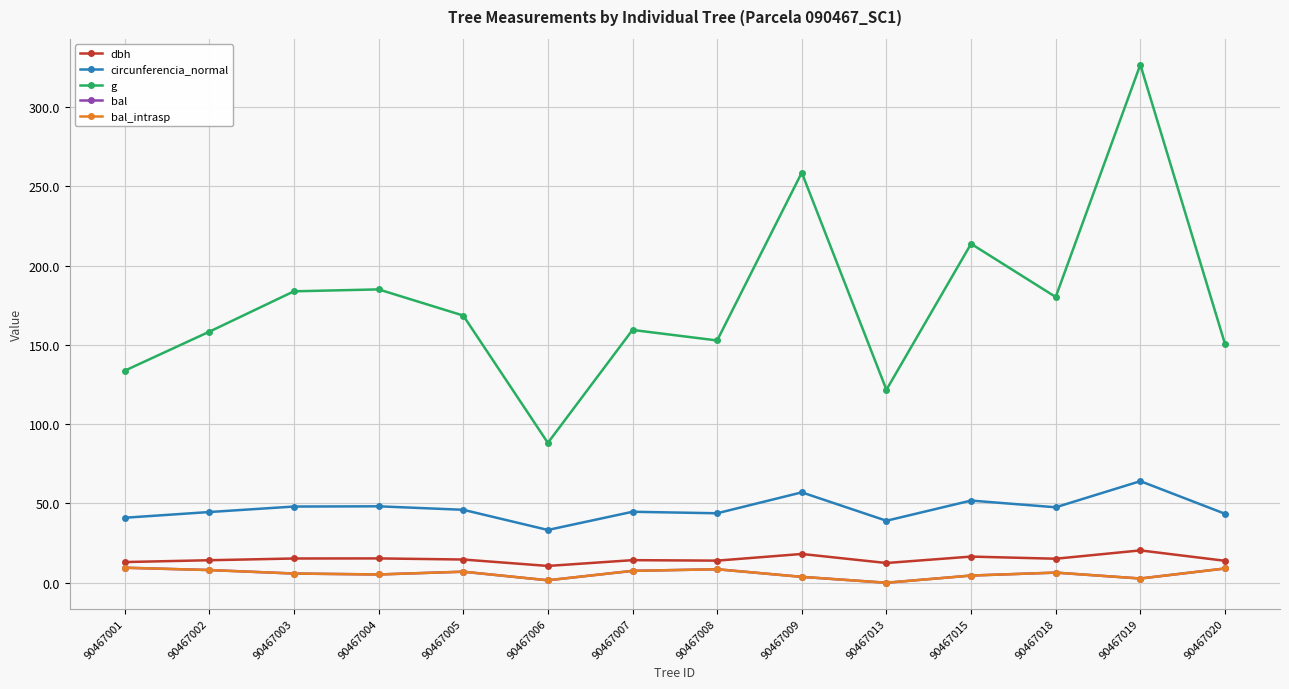

Which series has the largest range (max minus min)?

g